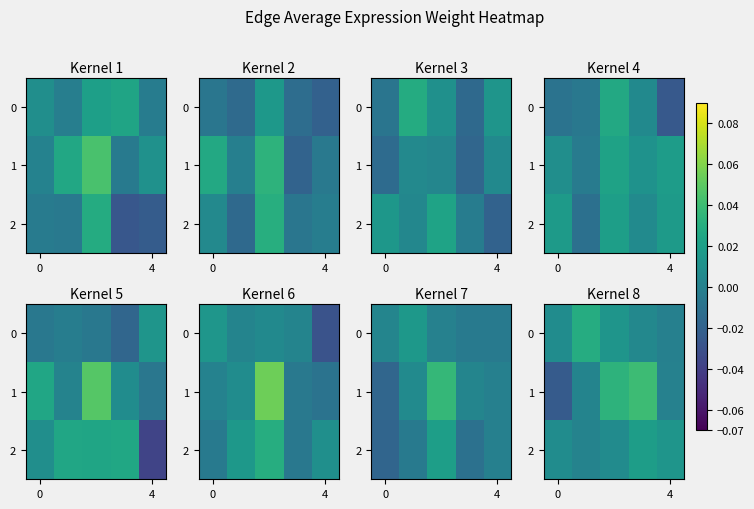

Is it true that 1 equals -0.0 at 0?

True